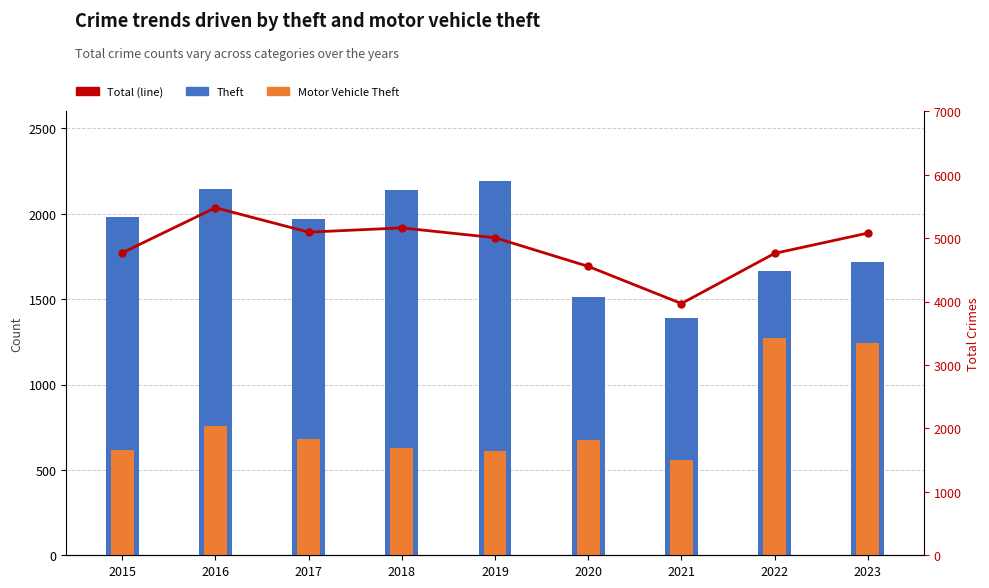

List the series in order of their peak value, highest first.

Total, Theft, Motor Vehicle Theft